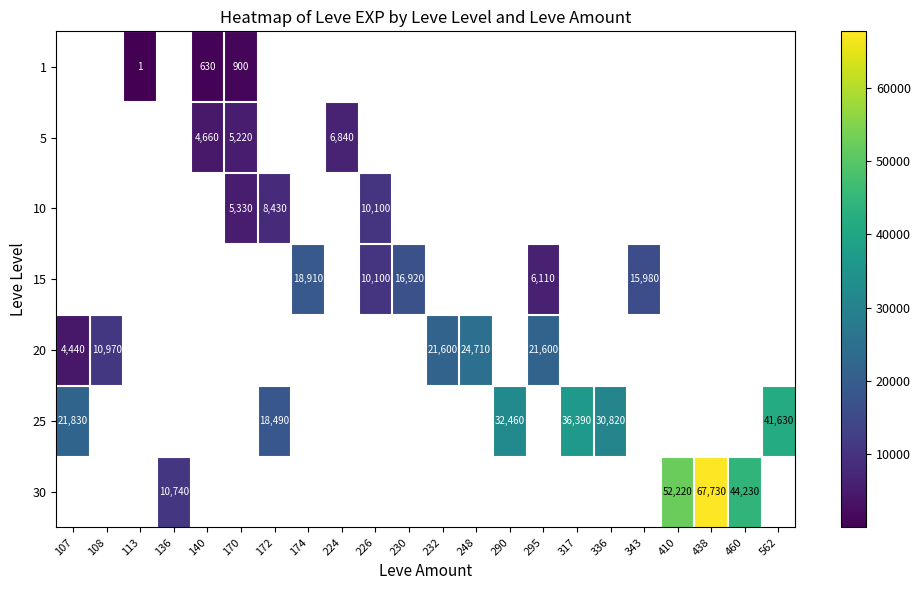

Count the number of categories in the chart.

22